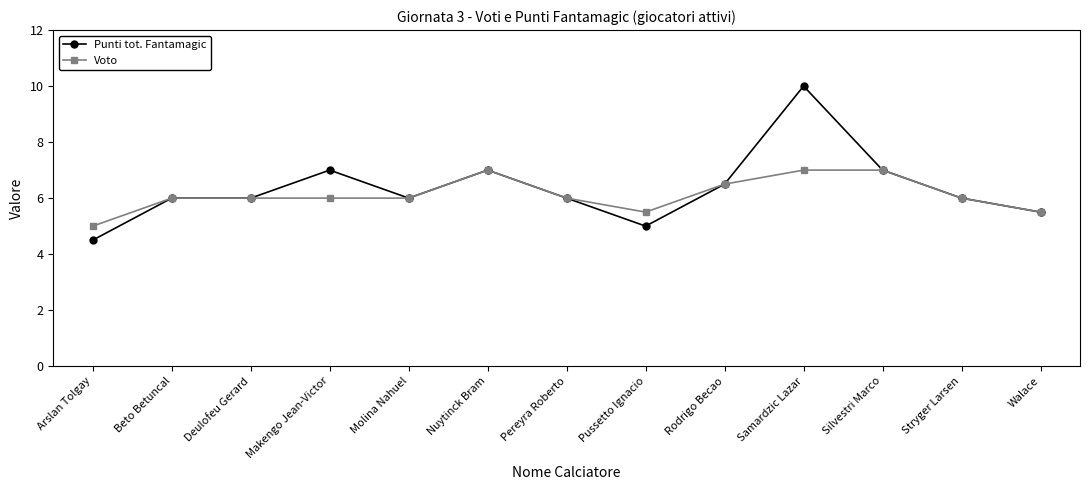

What is the difference between the maximum and second lowest values in the Voto series?

1.5